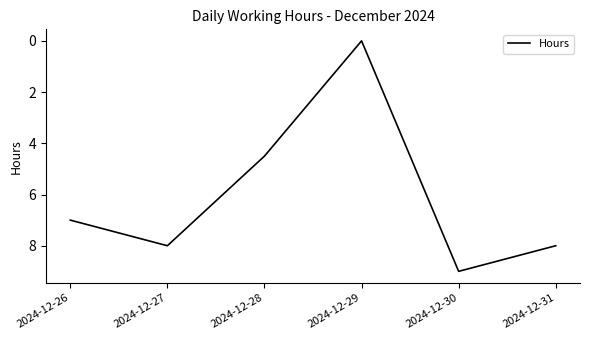

Reading left to right, extract all data points from this chart.

2024-12-26=7.0	2024-12-27=8.0	2024-12-28=4.5	2024-12-29=0.0	2024-12-30=9.0	2024-12-31=8.0